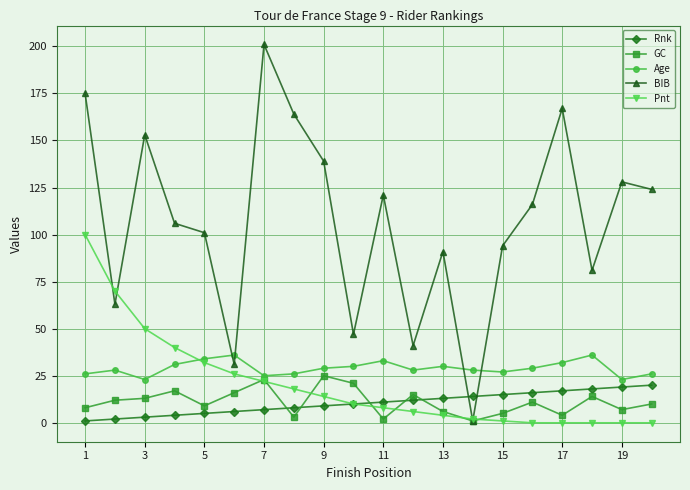

How many interior local valleys does the BIB series have?

6